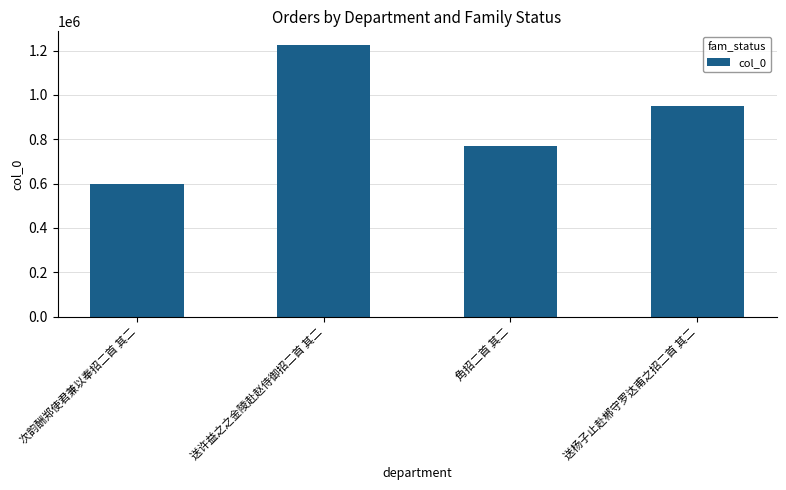

Reading right to left, what are all the values shown in this chart?

送杨子止赴郴守罗达甫之招二首 其二=948349	角招二首 其二=771076	送许益之之金陵赴赵侍御招二首 其二=1225296	次韵酬郑使君兼以奉招二首 其二=597837